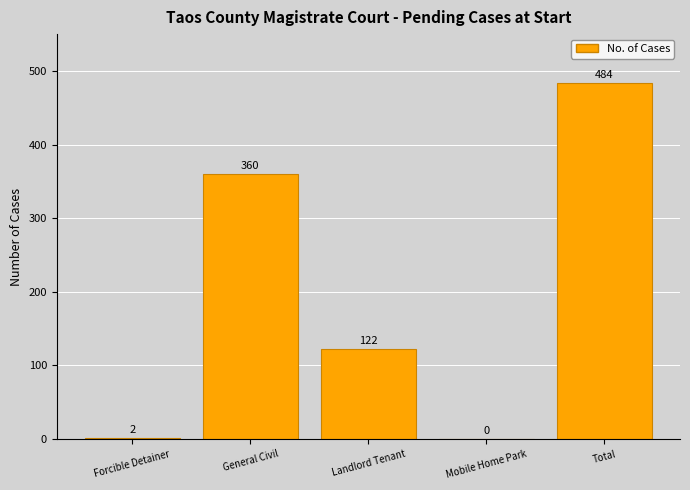

Reading left to right, extract all data points from this chart.

2	360	122	0	484